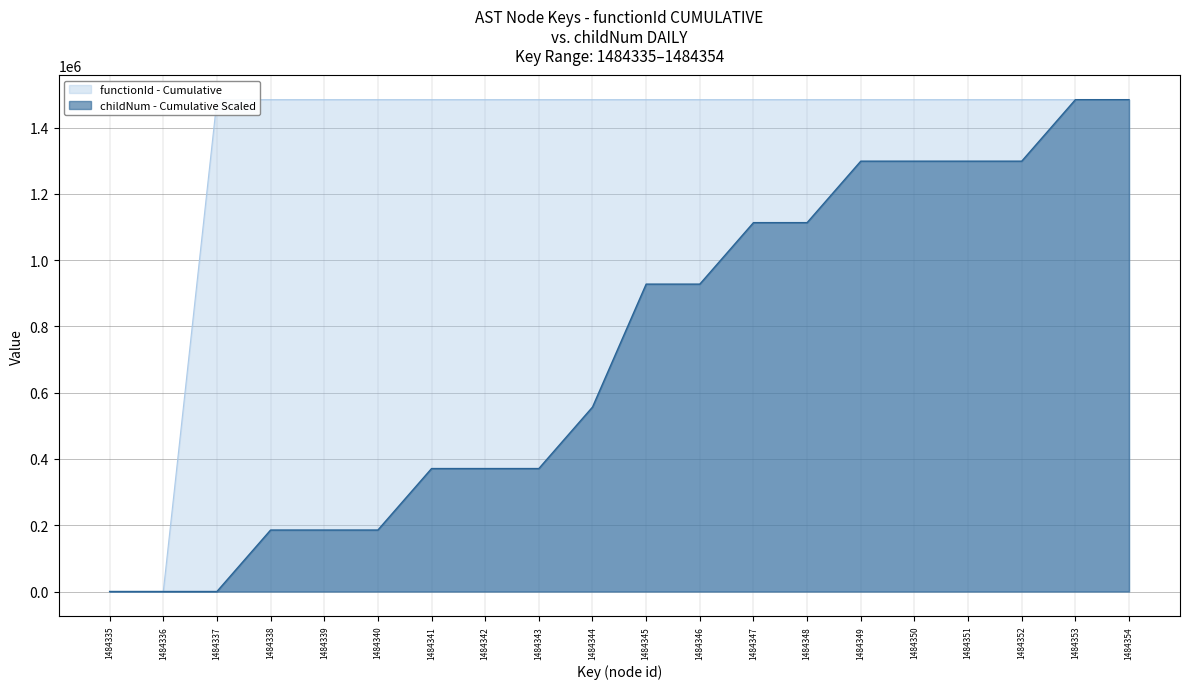

Approximately how many times larger is the value at 1484348 compared to 1484339?

1.0